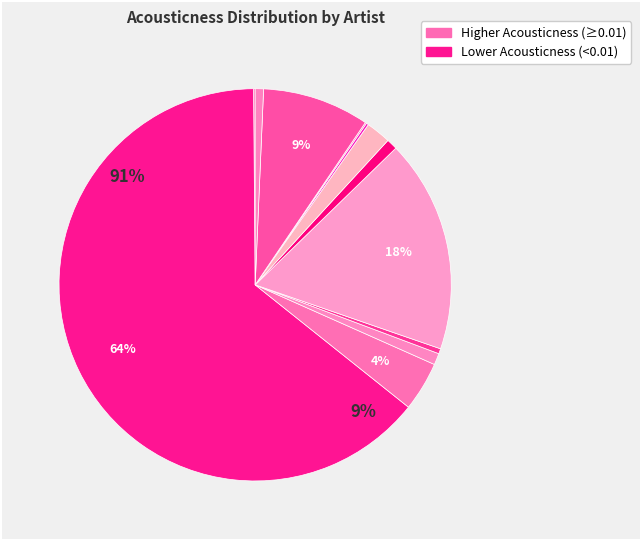

Is it true that ID is 7% of the pie?

False